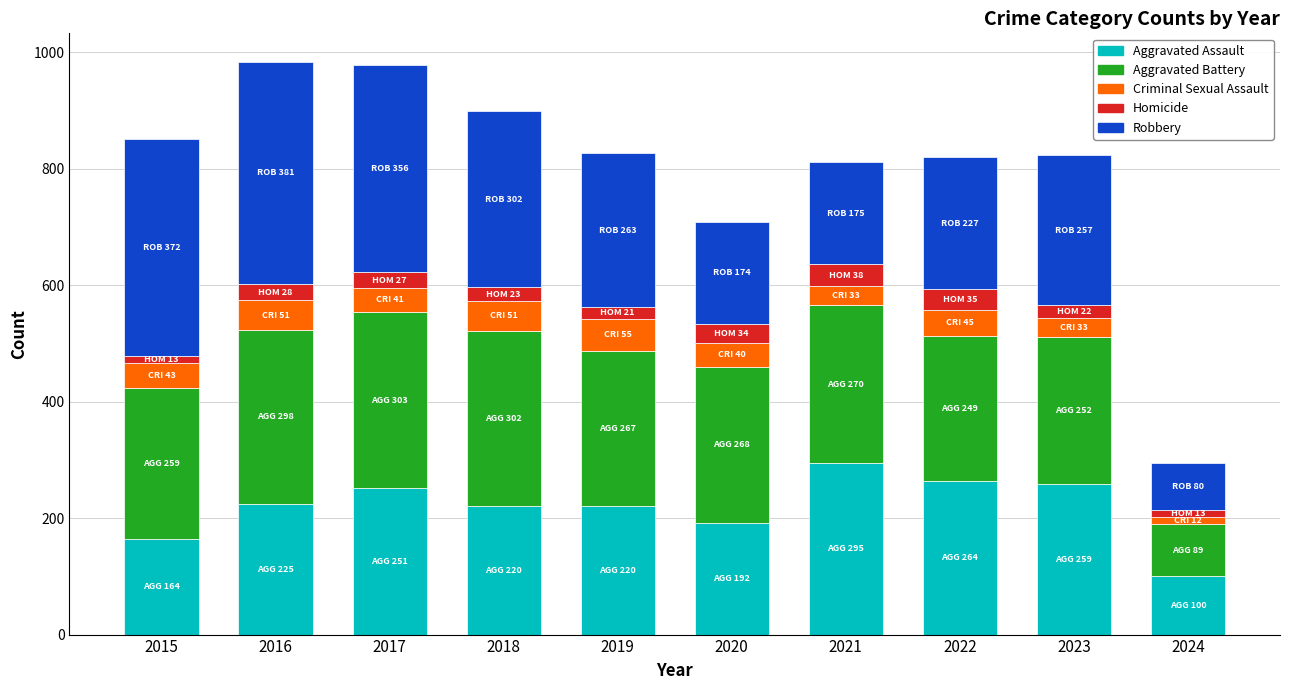

What is the difference between the maximum and minimum values in the Aggravated Assault series?

195